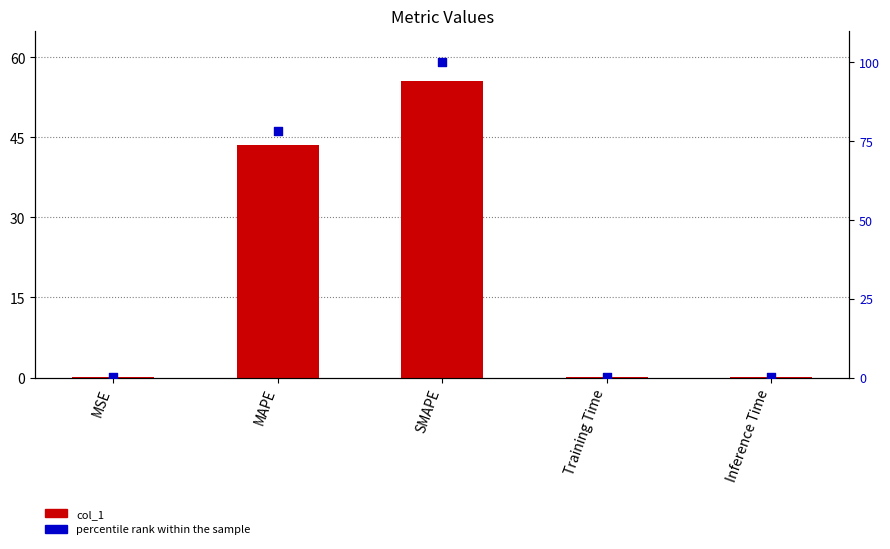

Which series has the largest Y range (max minus min)?

percentile rank within the sample